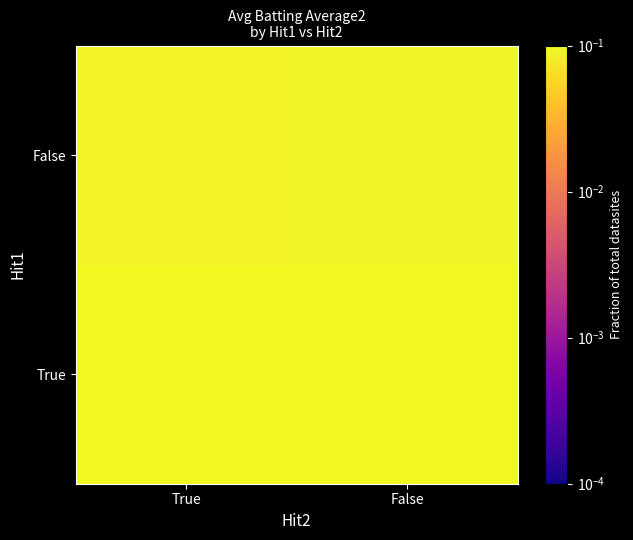

At how many categories does at least one series exceed 0?

2